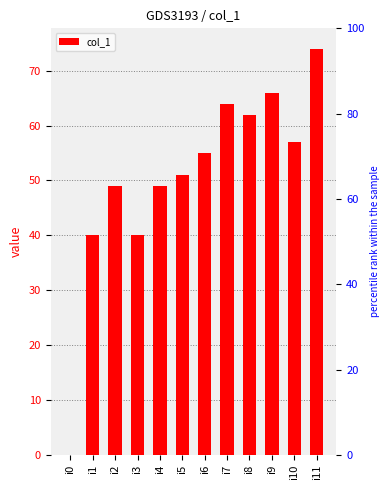

What is the value of the 3rd bar from the left?

49